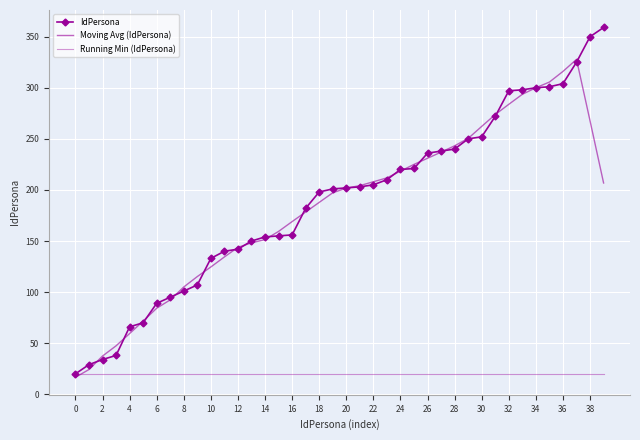

What is the label of the 7th point from the right?

33